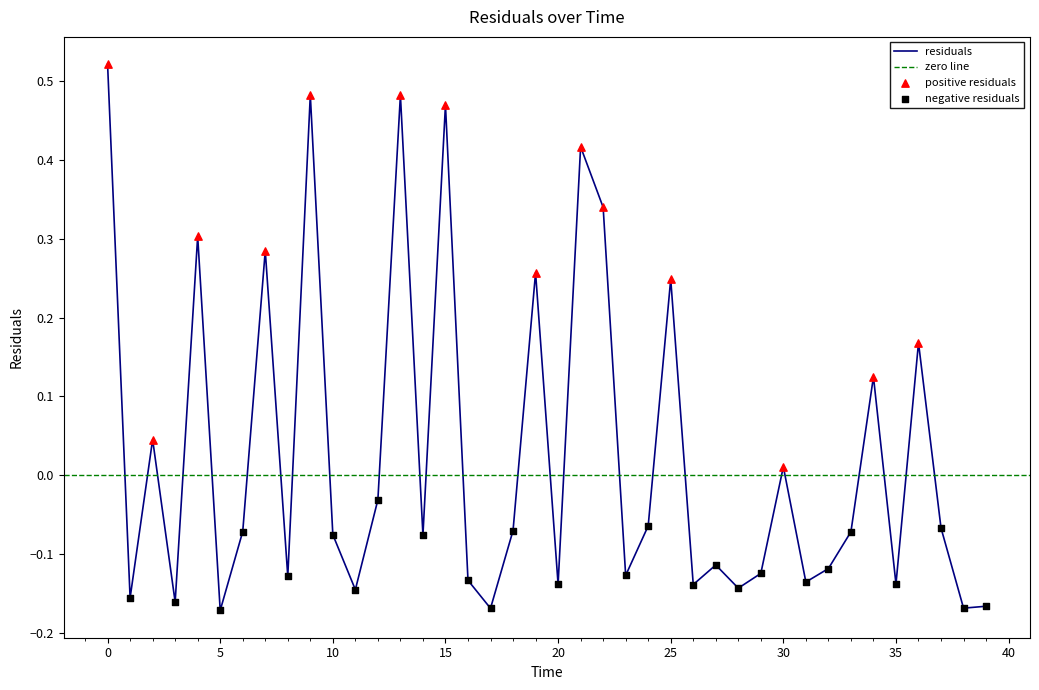

What is the change in value from 11.0 to 22.0?

+0.5